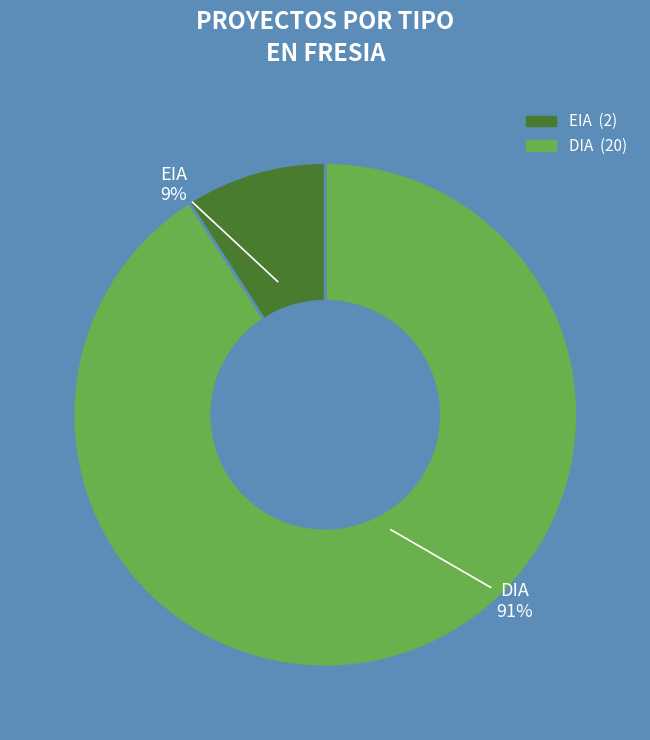

To the nearest percent, what portion does EIA represent?

9%